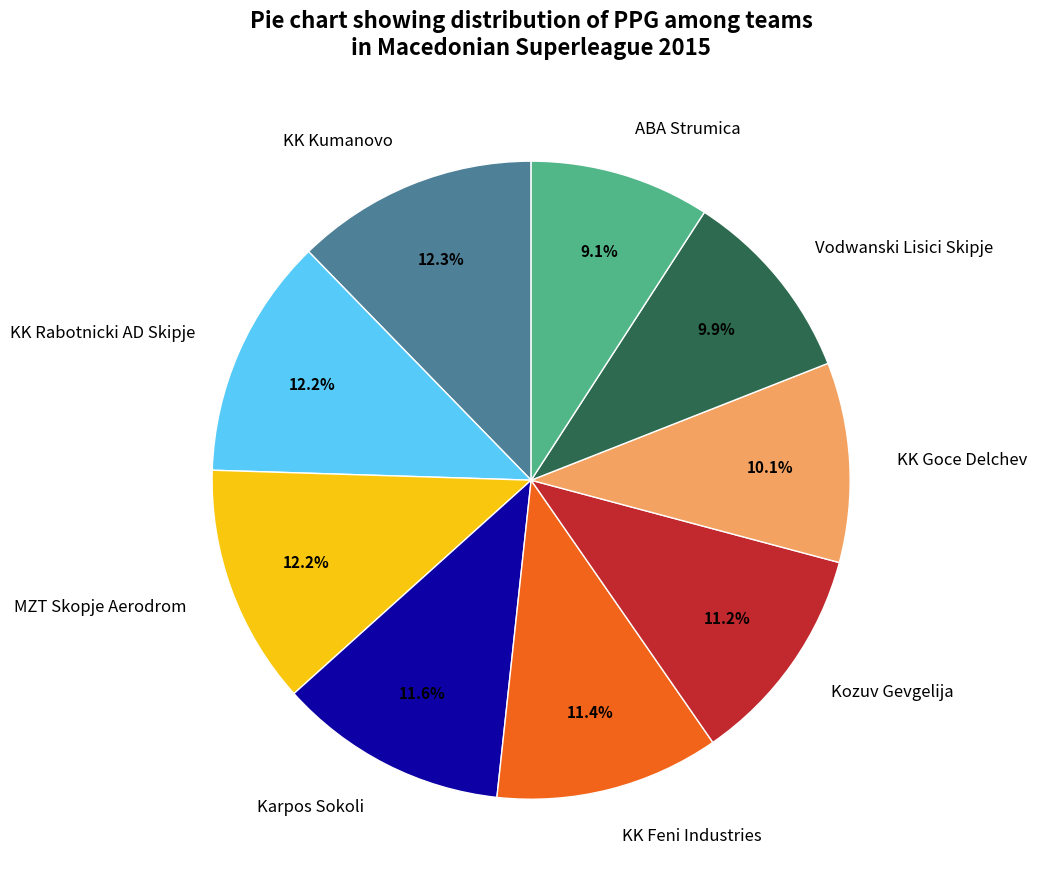

How many slices are in this pie chart?

9